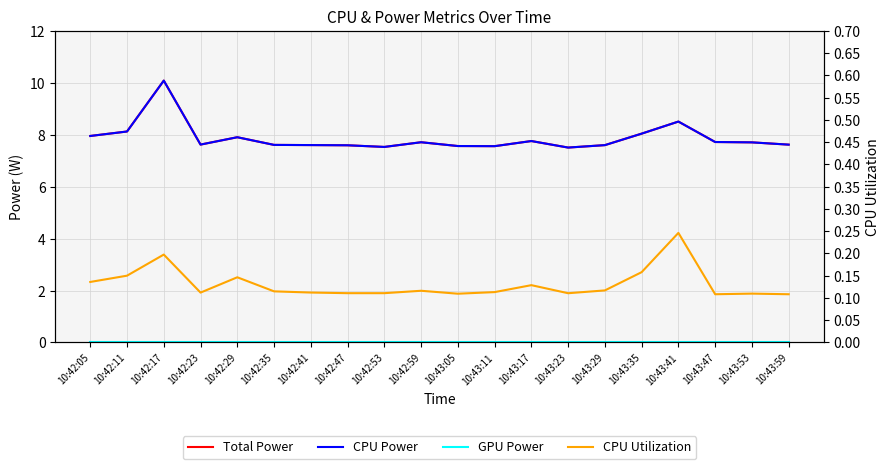

What is the value of the CPU Power point at the 5th from the left?

7.9